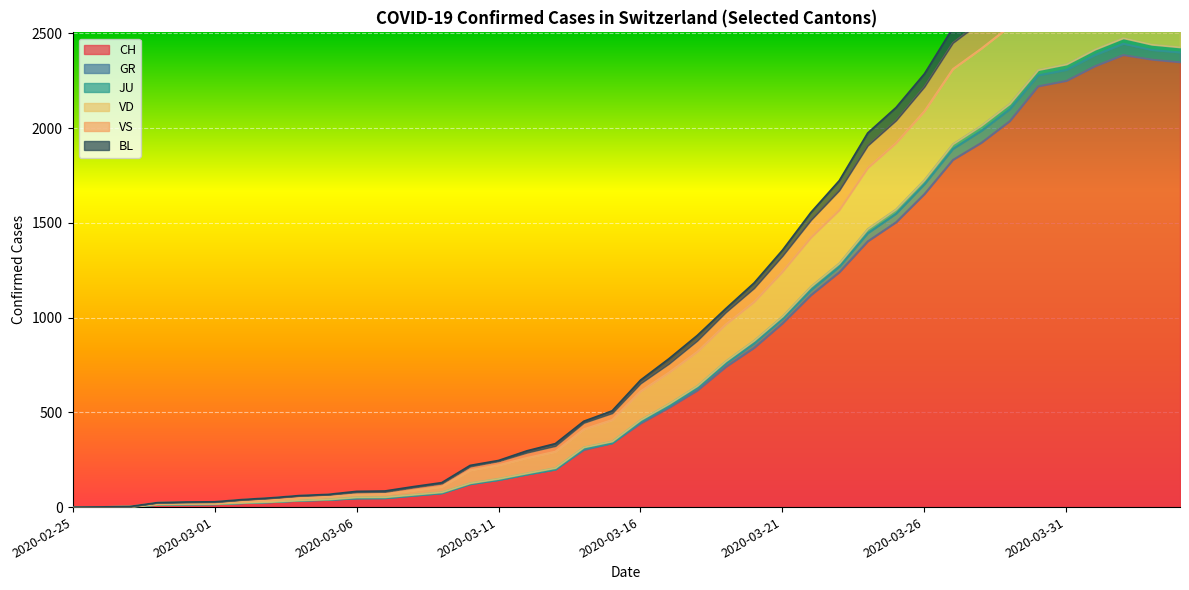

What is the approximate value of VD at 2020-04-01, to the nearest 10?

2830